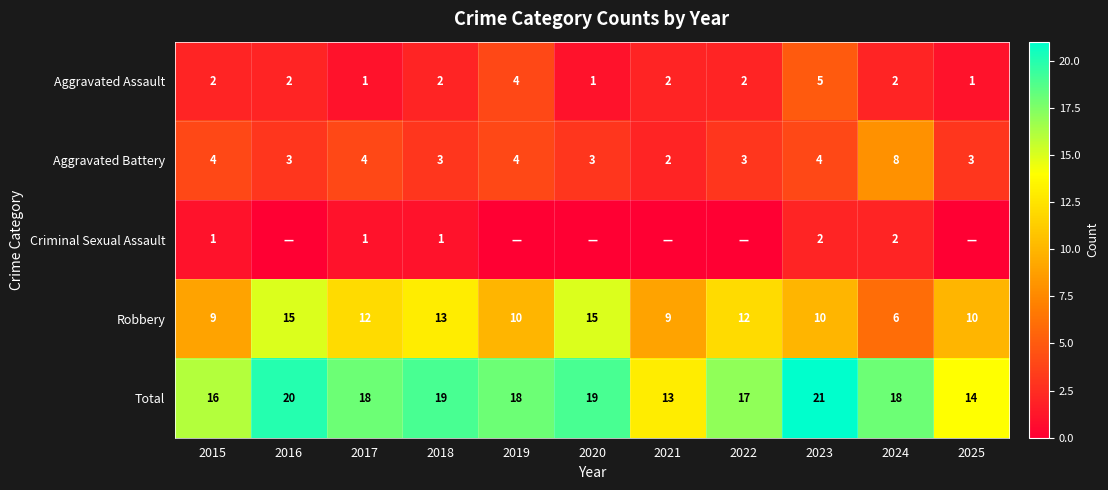

What is the highest value of the Criminal Sexual Assault series?

2